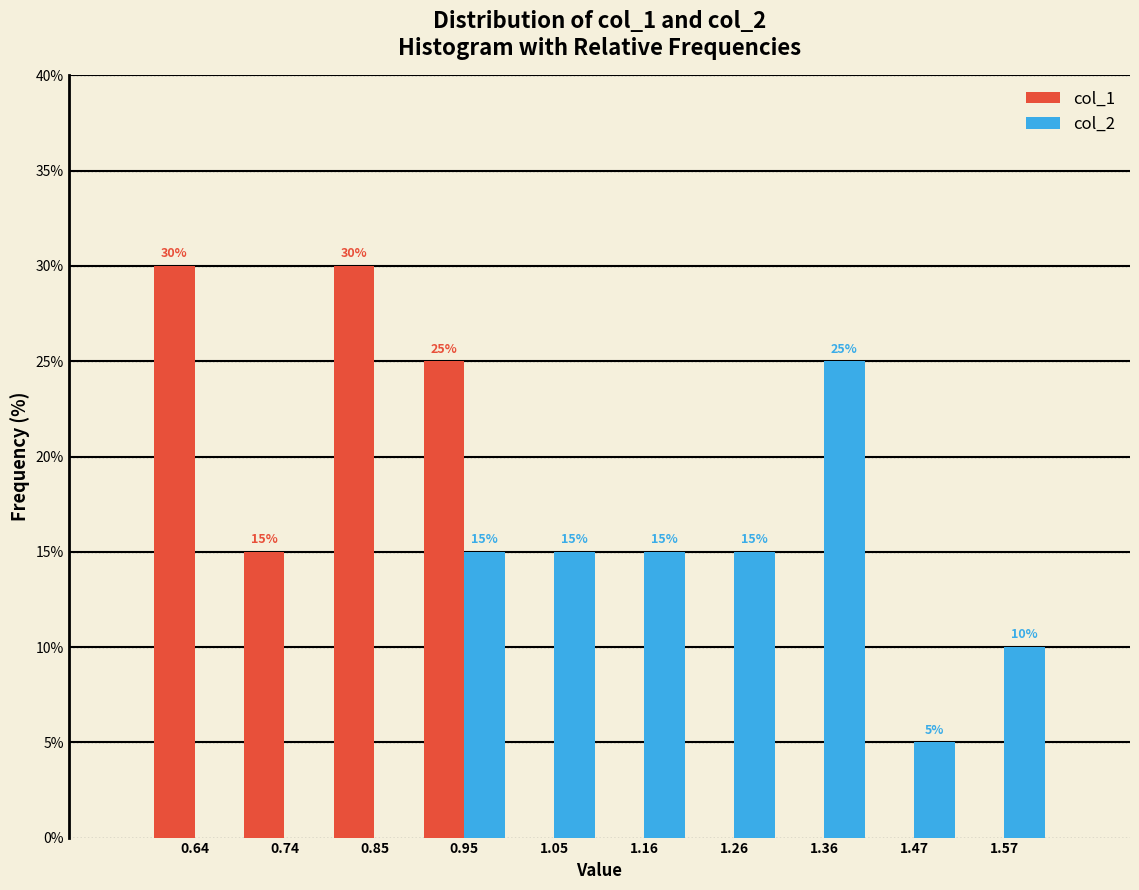

In the col_2 series, which range on the x-axis has the tallest bar?

1.32 to 1.42